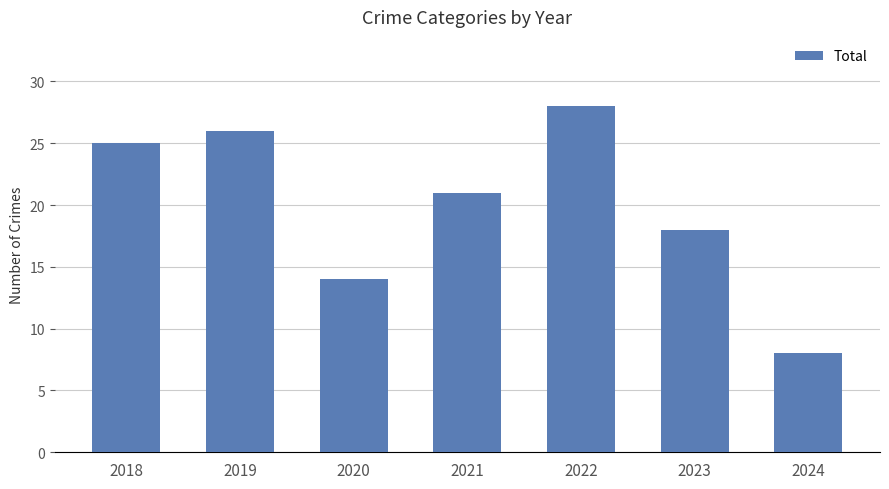

How many data points are less than 21?

3